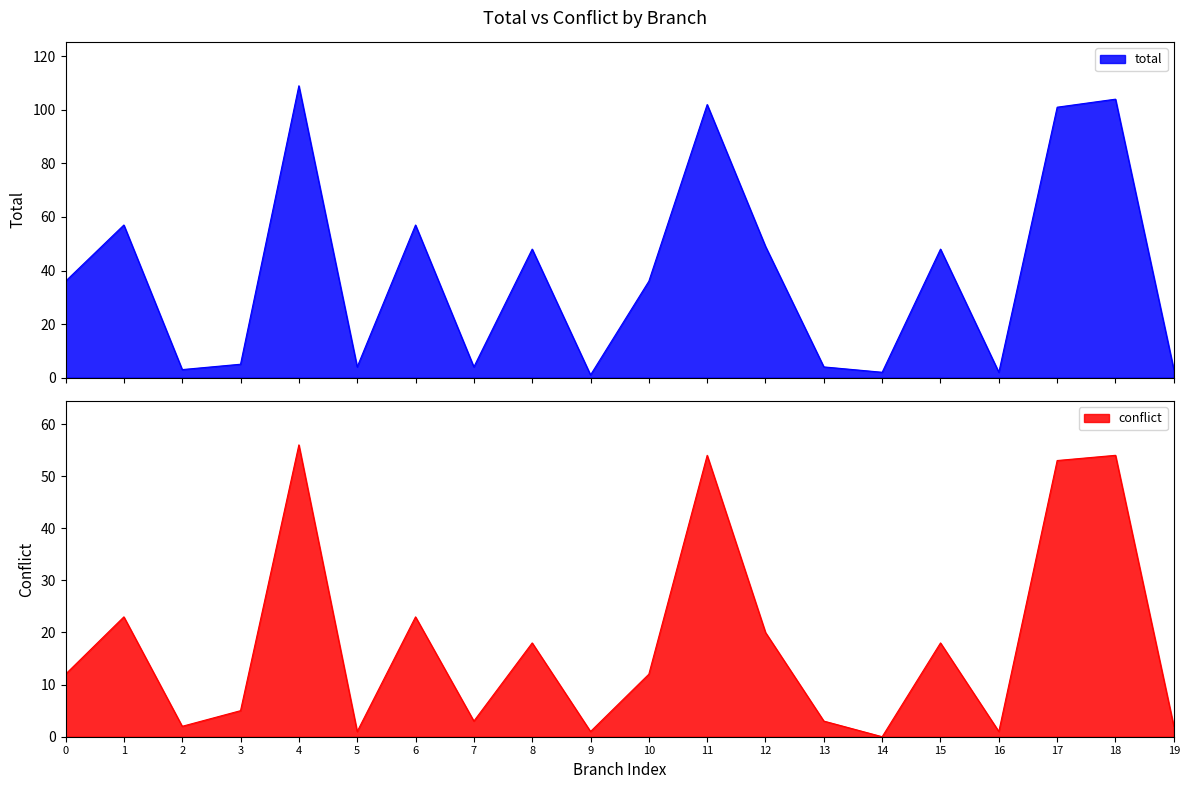

What is the highest value of the total series?

109